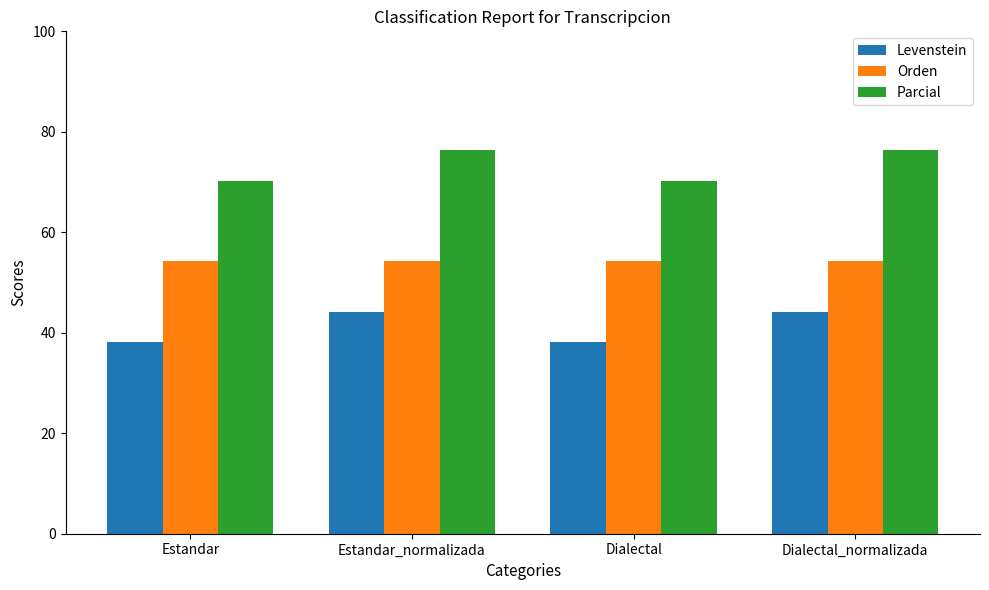

How many bars are there in each group?

3